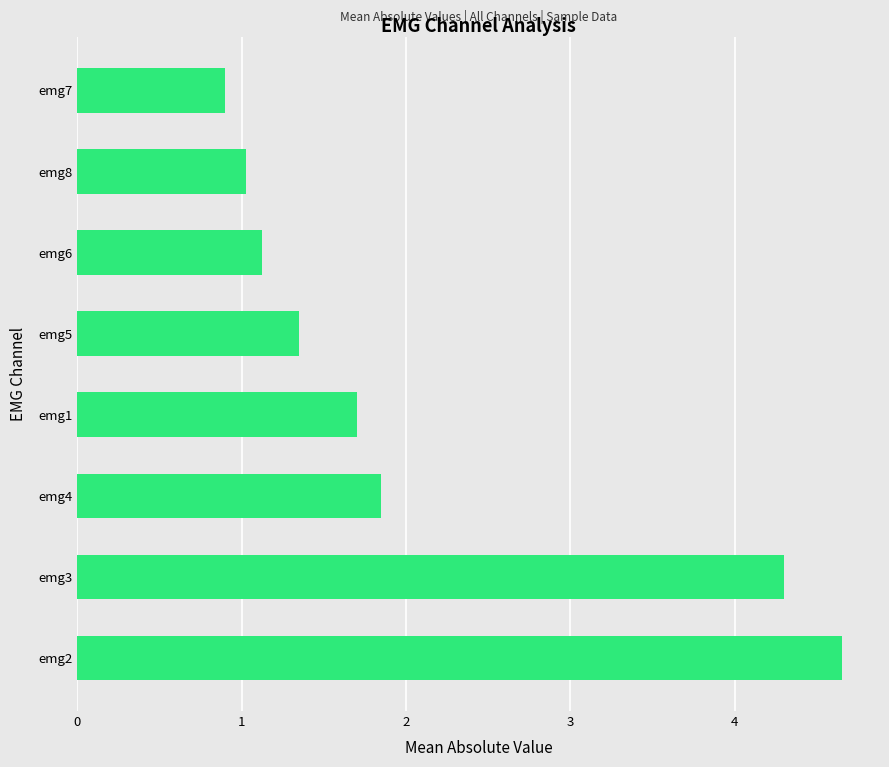

At which category does the chart reach its minimum across all series?

emg7